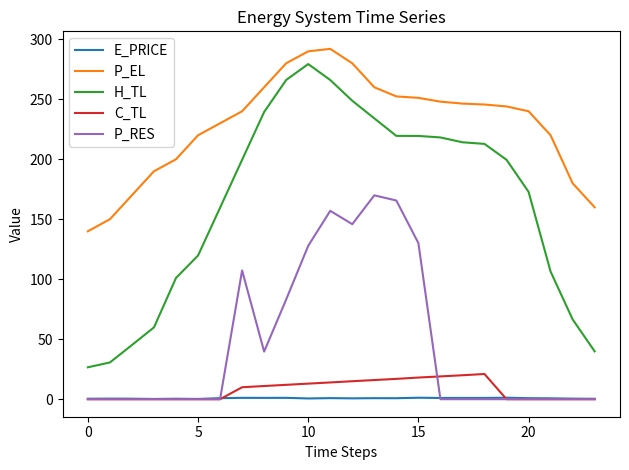

In H_TL, how many points are higher than both neighbors (excluding endpoints)?

1